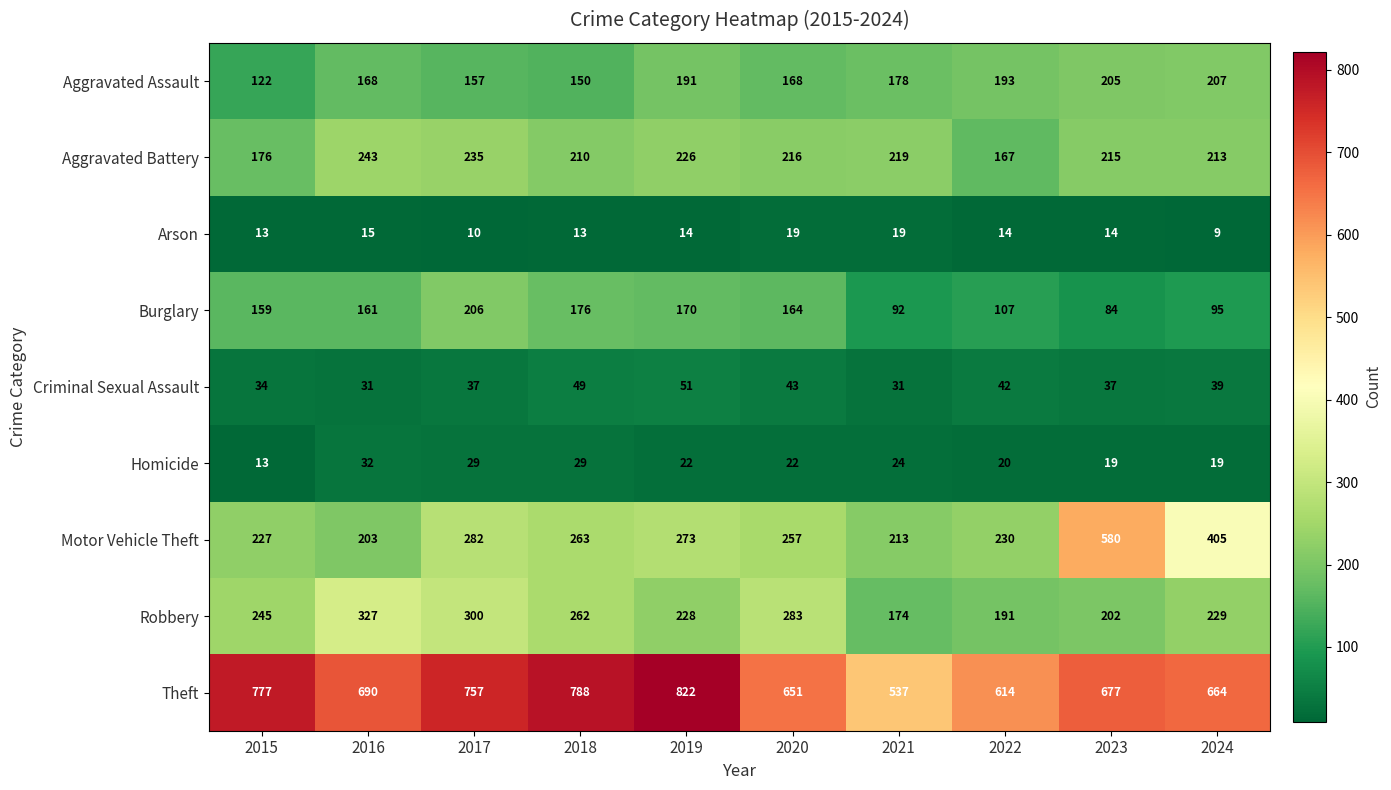

At which category does the chart reach its peak across all series?

2019